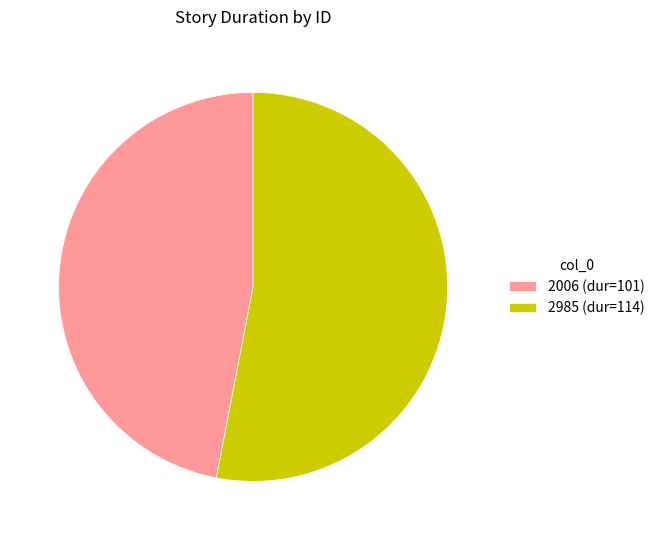

Count the number of slices in the pie.

2